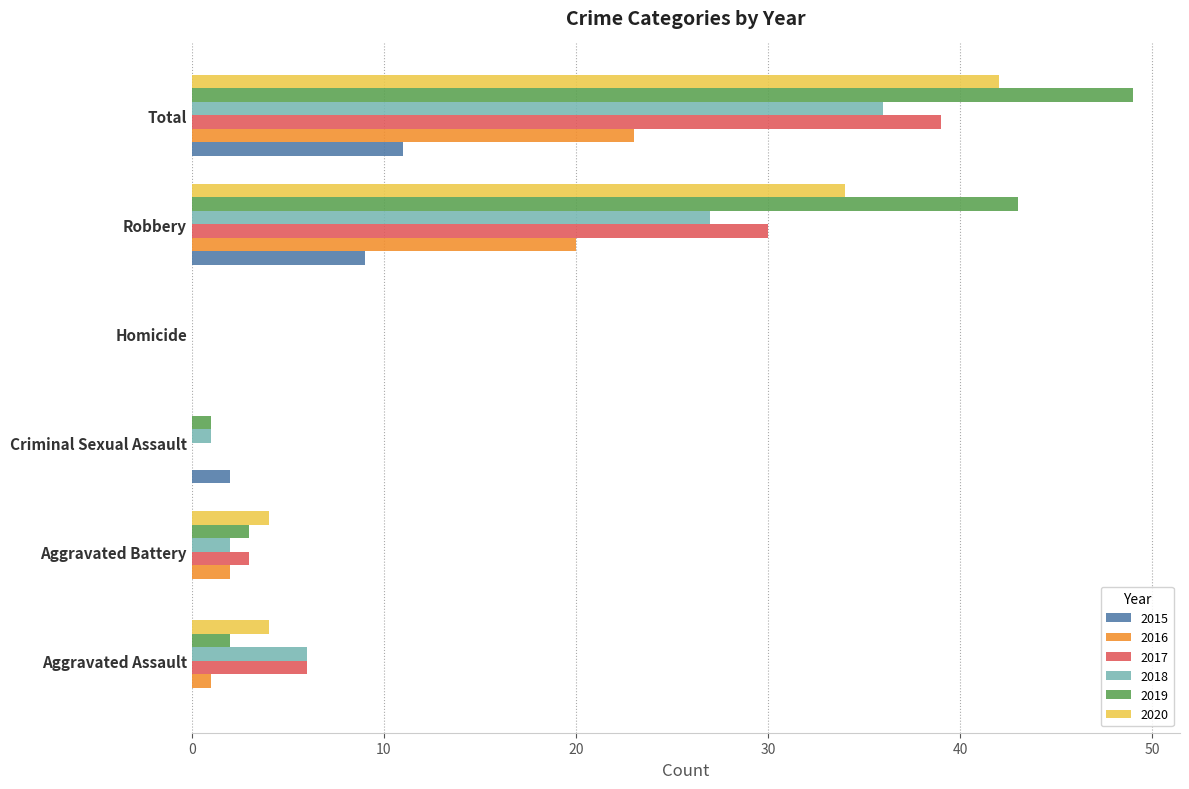

Read the 2017 value at Total.

39